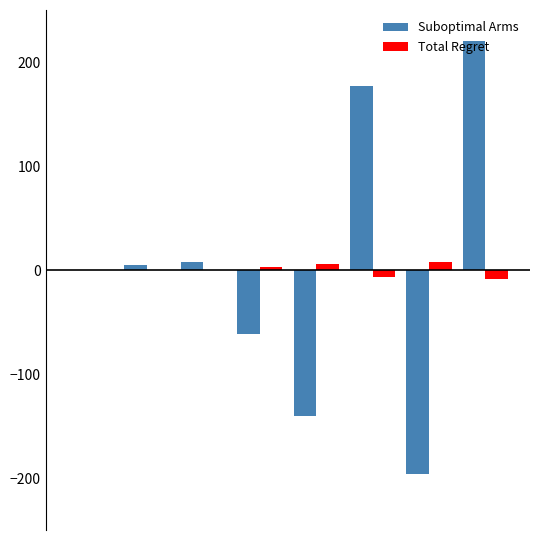

What is the sum of all Total Regret values?

-0.4